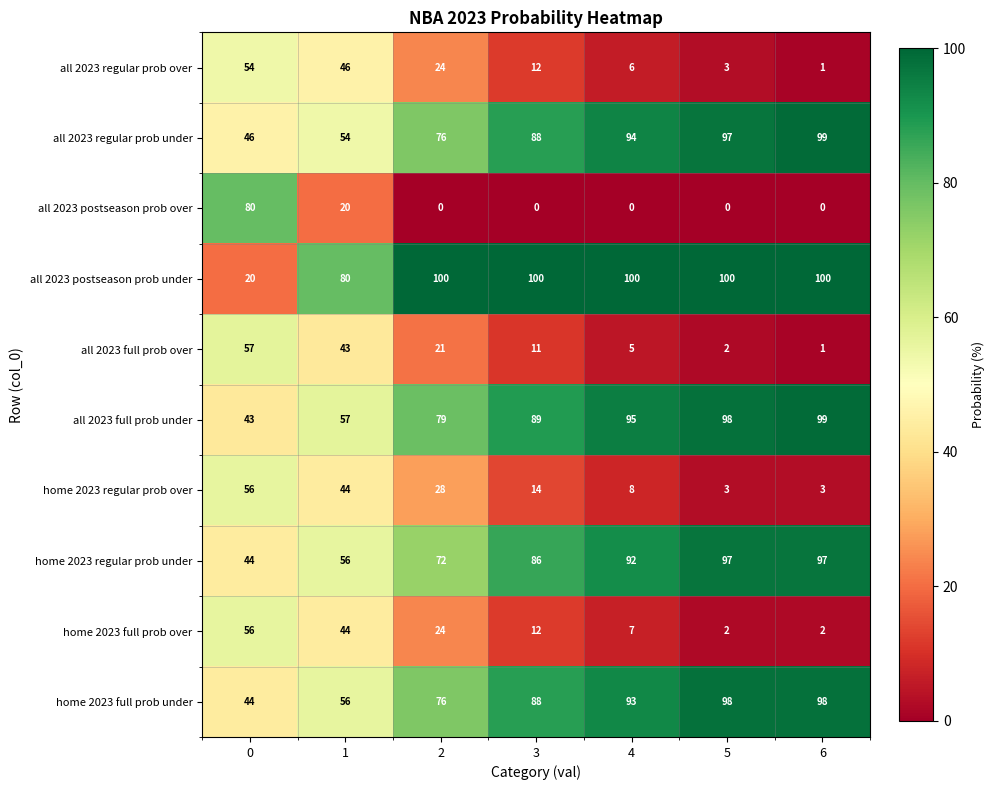

Which series has the largest total across all categories?

all 2023 postseason prob under